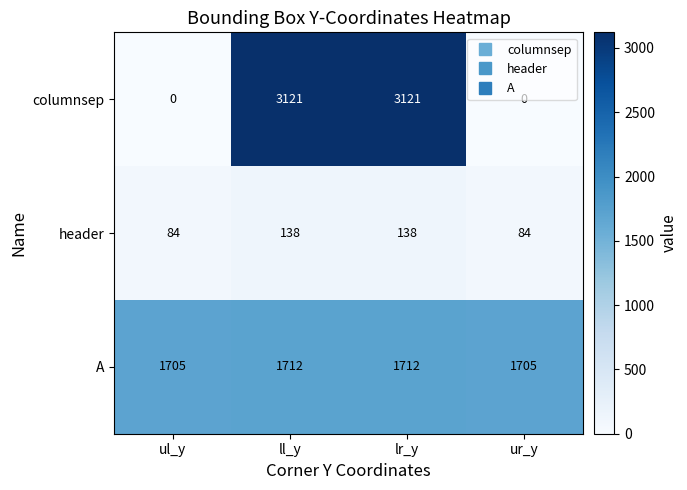

At ll_y, list the series in order from largest to smallest.

columnsep, A, header